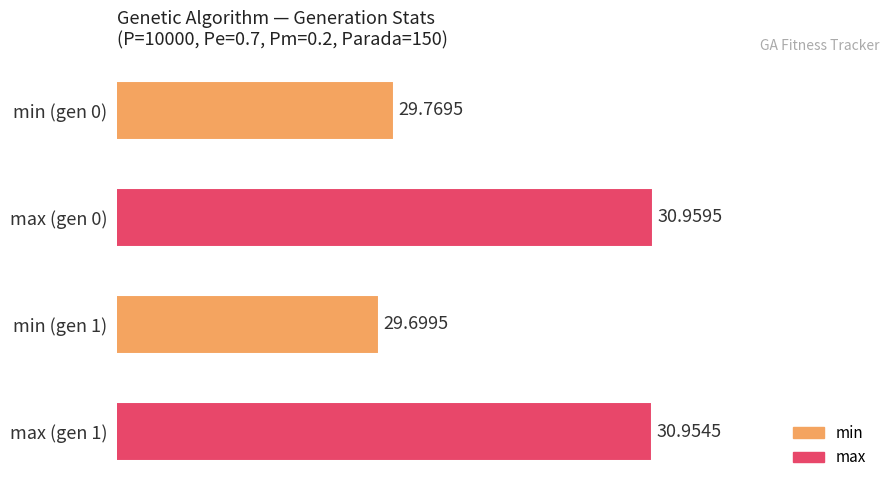

What is the ratio of the value at max (gen 1) to the value at min (gen 0)?

1.0